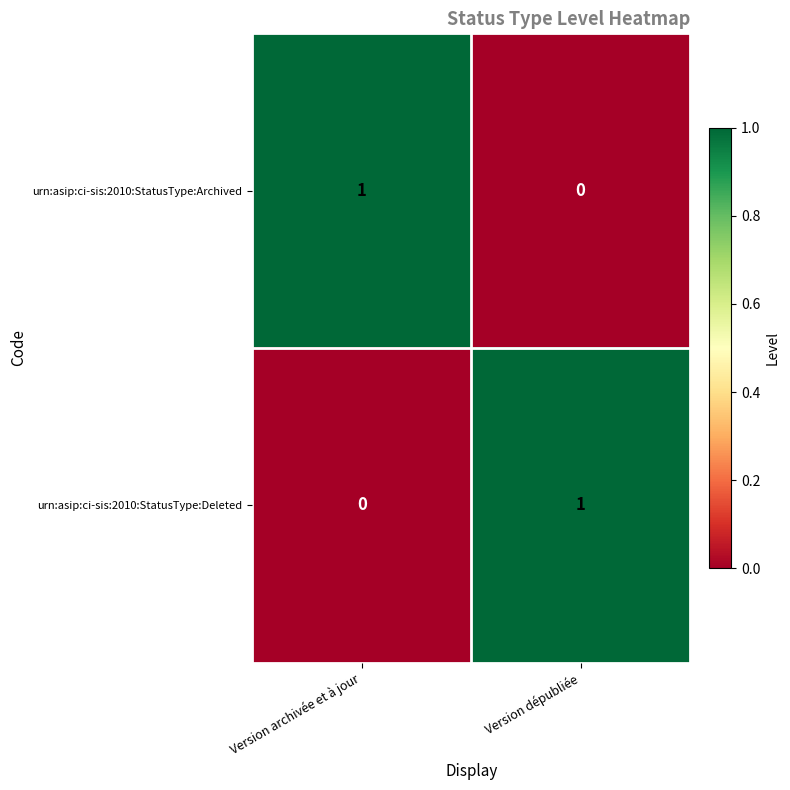

What is the difference between the highest and lowest values at Version archivée et à jour?

1